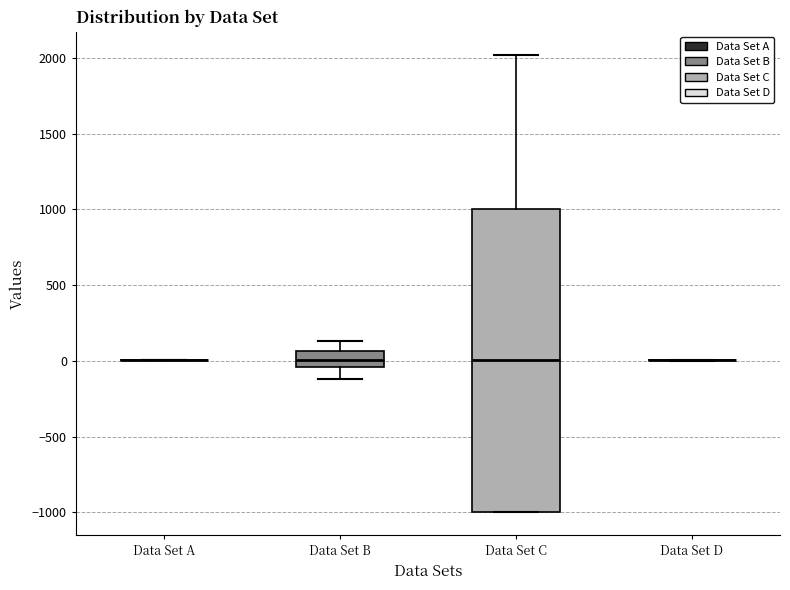

Reading left to right, read every box against the y-axis: the position of its median line, the range the box covers, and the ends of its whiskers. The values are not printed on the chart, so give them approximately, as read against the axis.

Data Set A: box collapsed to a line at 0, whiskers 0 to 0
Data Set B: median 0, box -50 to 50, whiskers -100 to 150
Data Set C: median 0, box -1000 to 1000, whiskers -1000 to 2000
Data Set D: box collapsed to a line at 0, whiskers 0 to 0